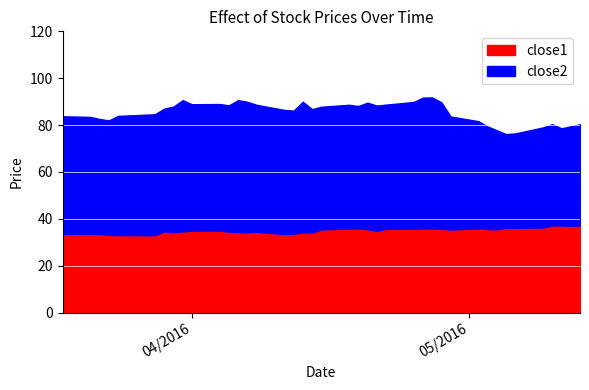

What are all the series names shown in the legend?

close1, close2